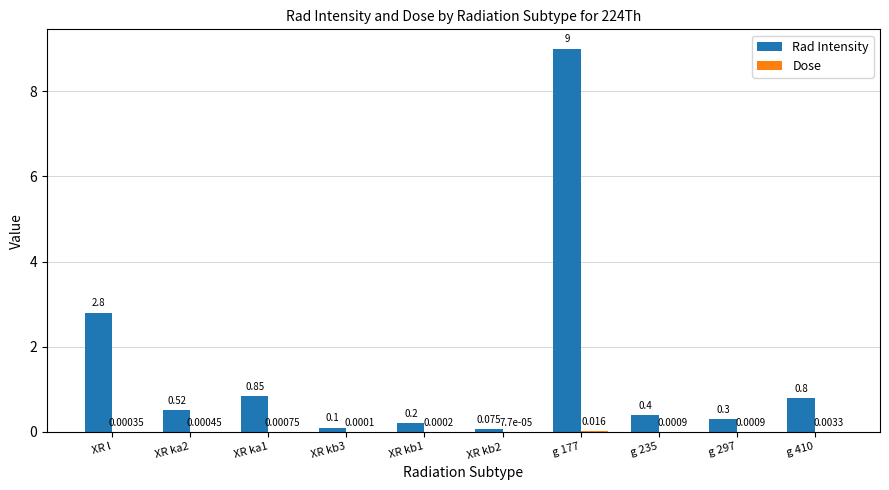

Between XR l and XR ka1, which series saw the biggest shift?

Rad Intensity